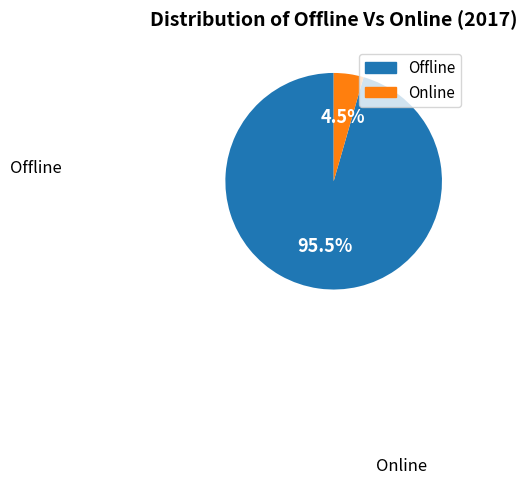

Which category has the smallest portion of the pie?

Online